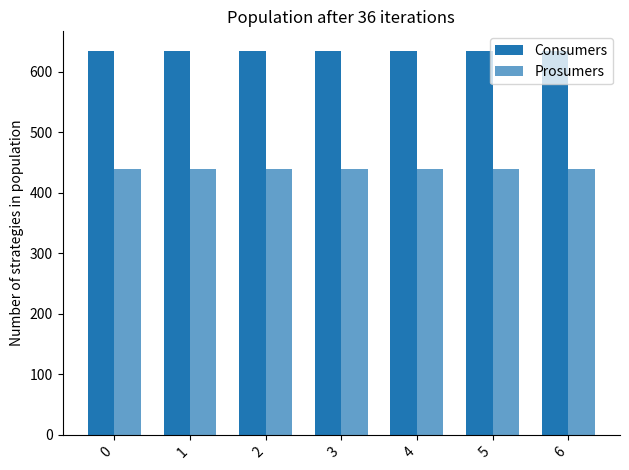

True or false: Prosumers has a value of 765 at 0.

False